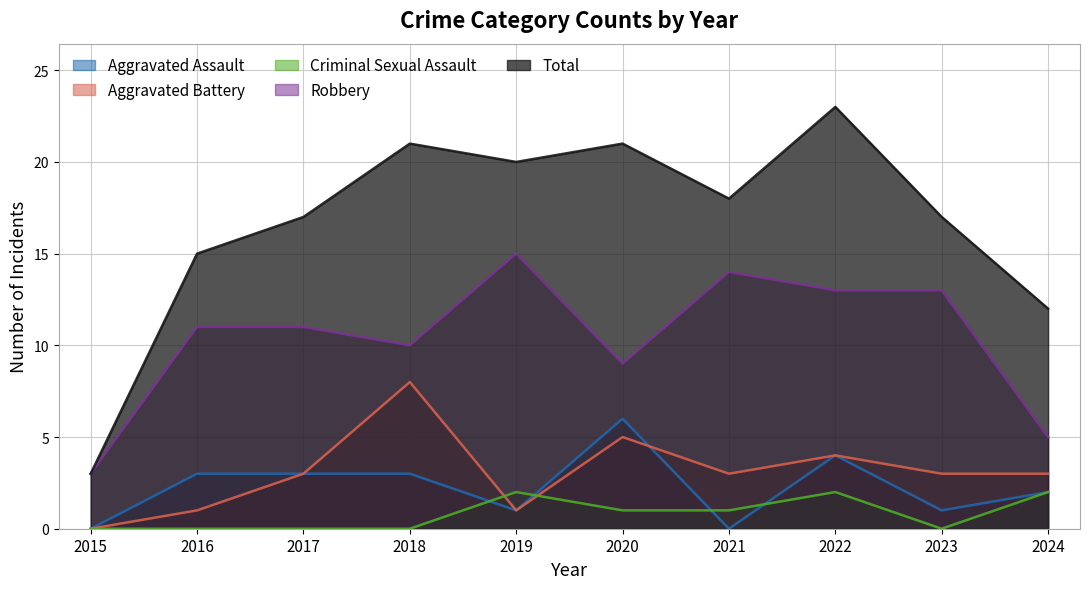

Is the value of Aggravated Assault at 2015 greater than the value of Criminal Sexual Assault at 2022?

No